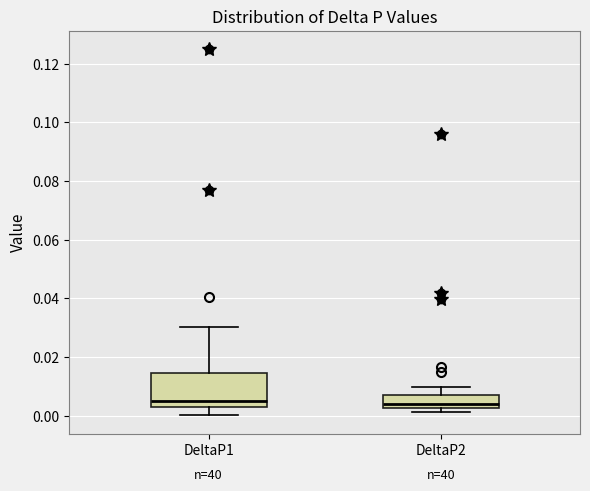

Comparing the boxes themselves (not the whiskers), which one is the tallest?

DeltaP1